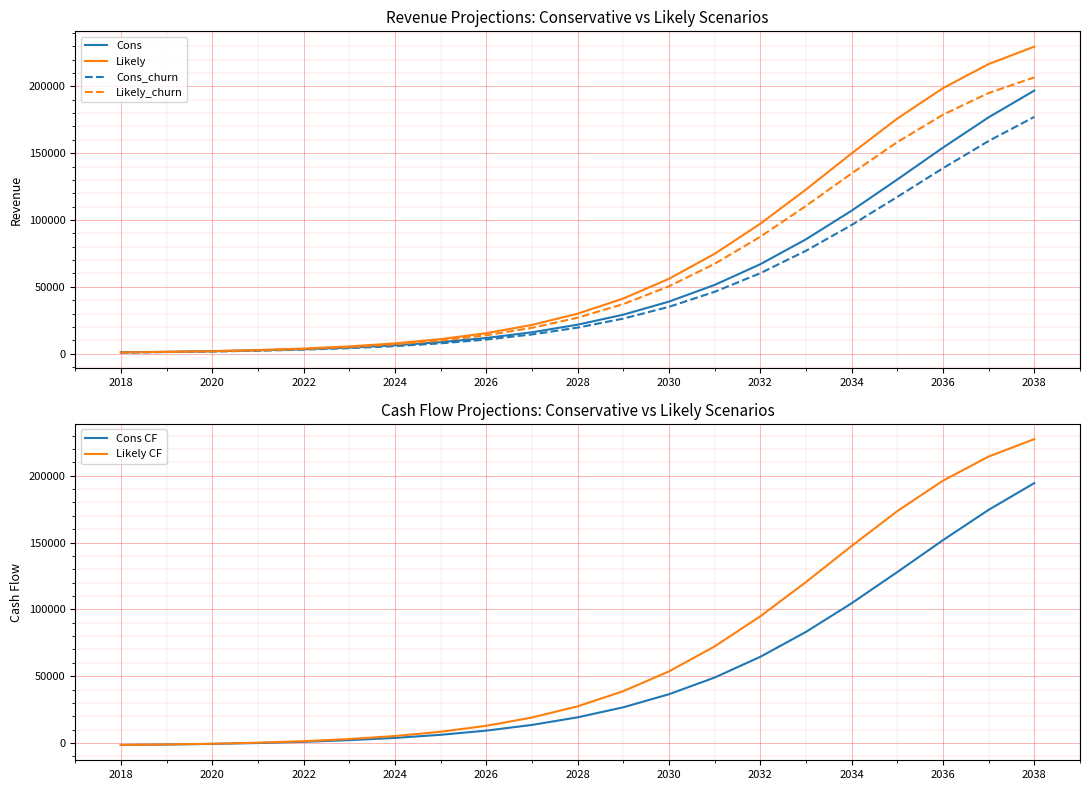

What is the difference between the maximum and minimum values in the Likely_churn series?

205867.2